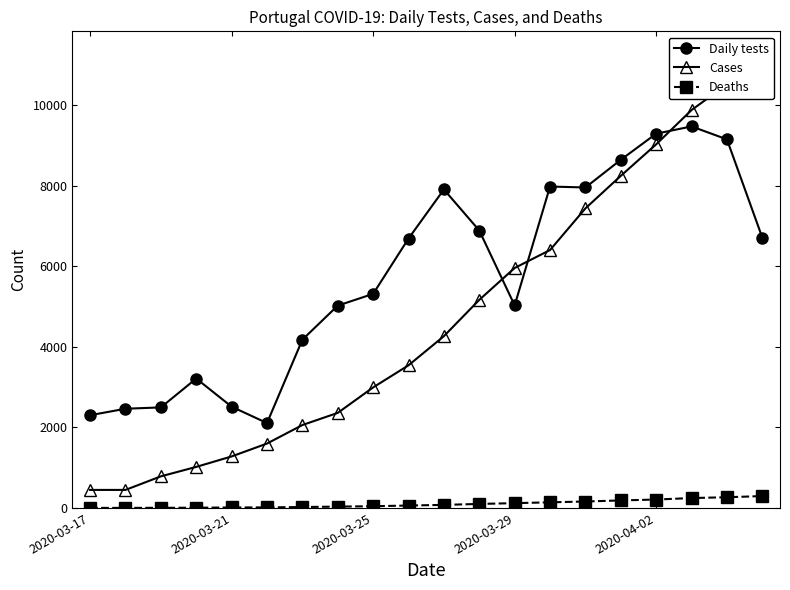

How many data points in Daily tests are less than 6694?

10